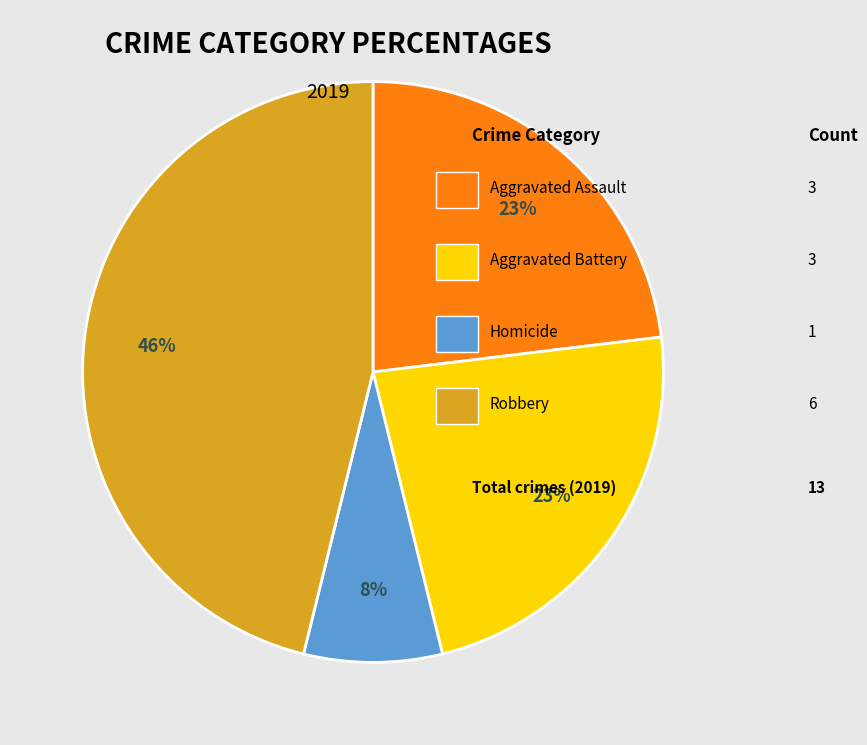

To the nearest percent, what is the difference between the largest and smallest slice percentages?

38%